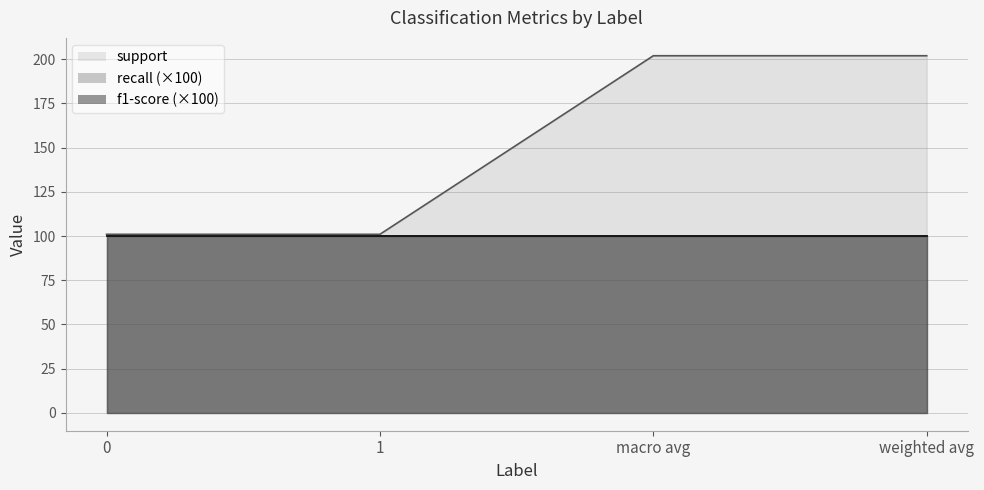

True or false: support has more than 1 interior local peaks.

False